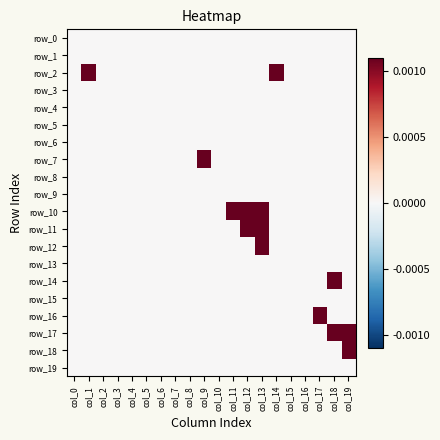

Which series has the largest total across all categories?

row_10